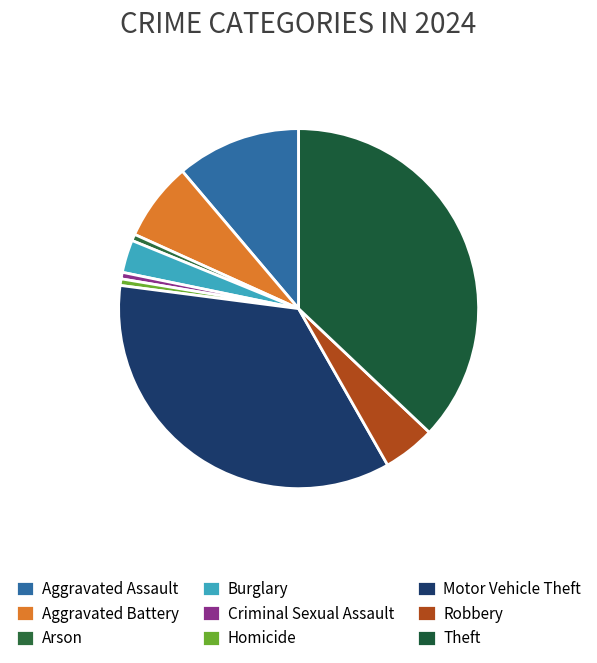

How many slices are in this pie chart?

9